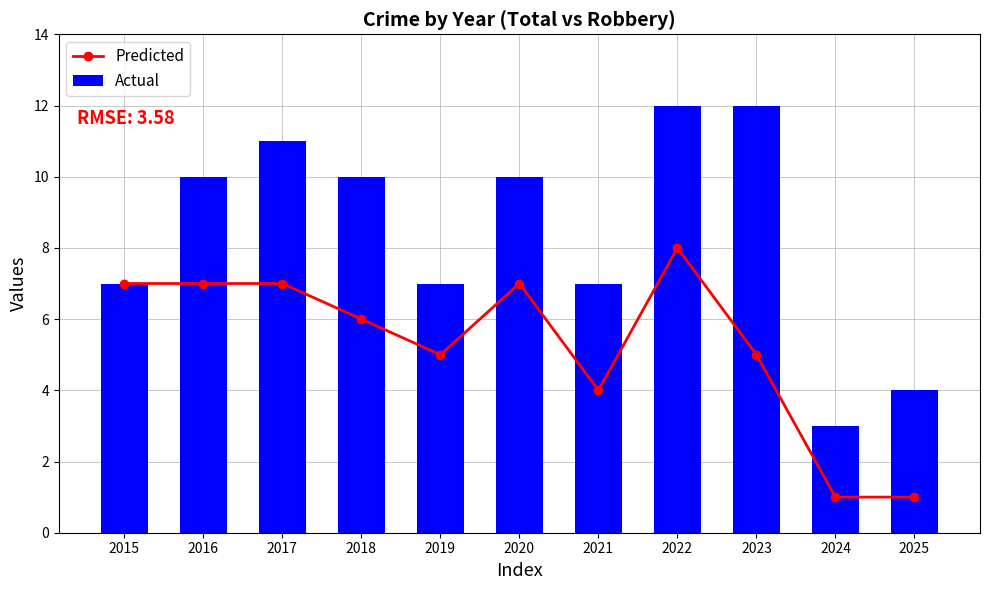

True or false: Actual has a value of 9 at 2019.

False